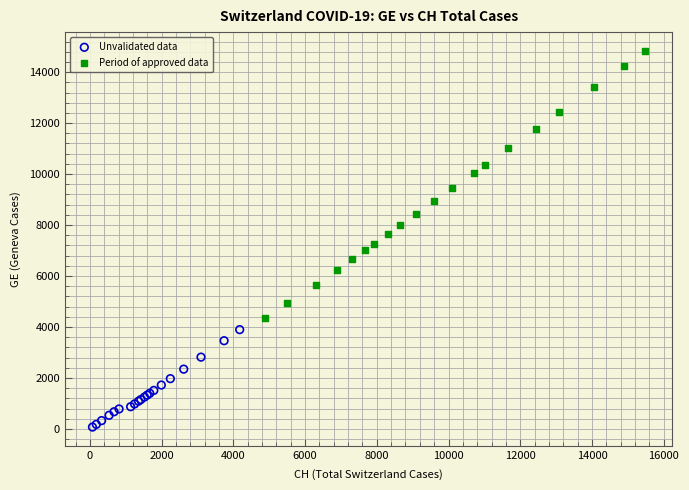

Which series reaches the maximum Y coordinate?

Period of approved data